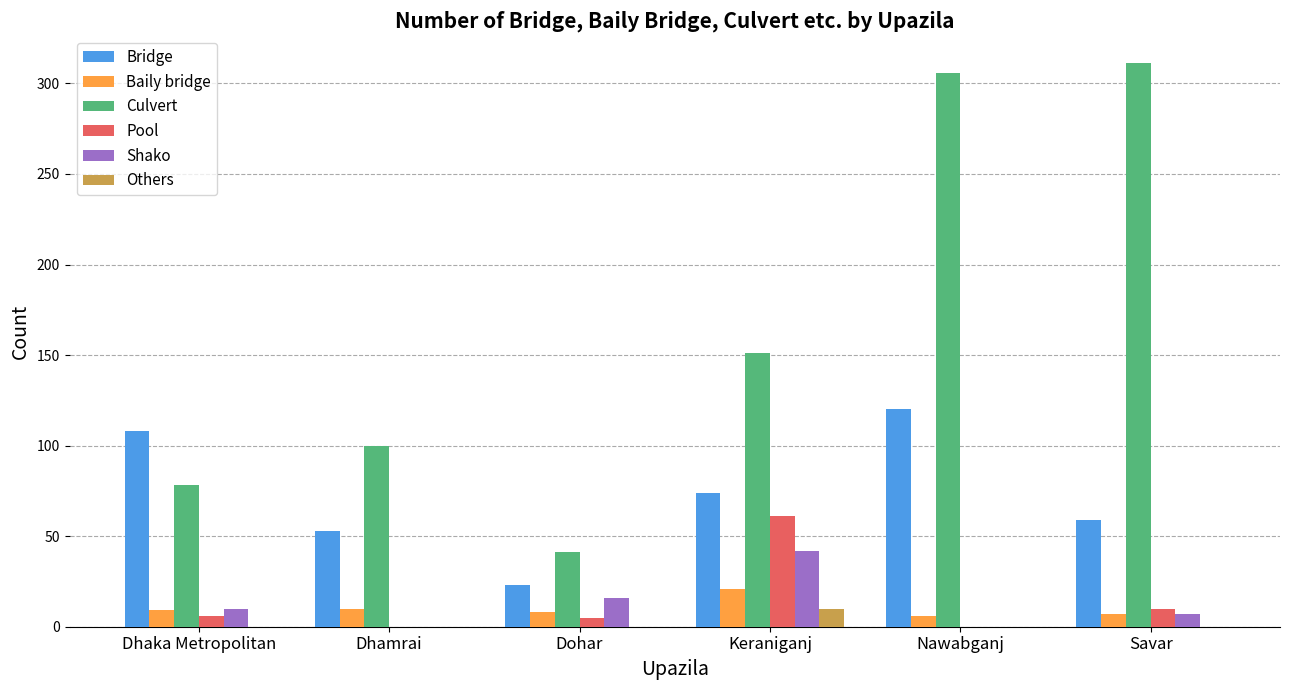

What is the sum of all Baily bridge values?

61